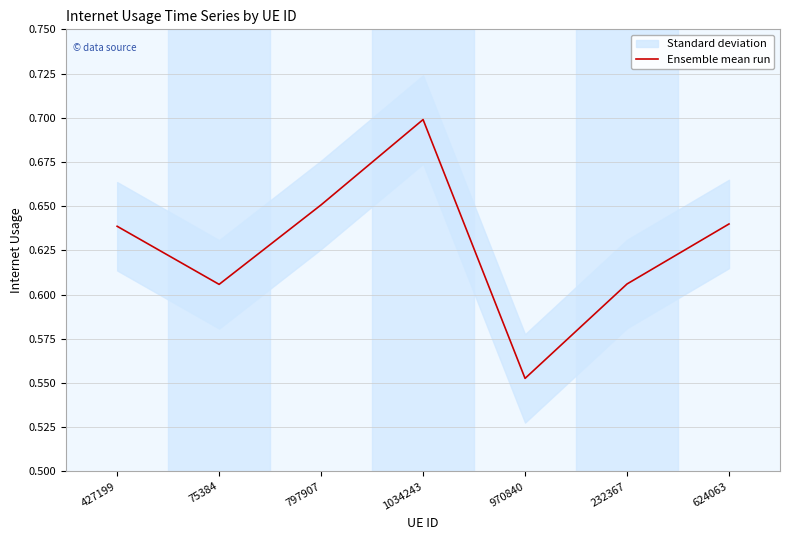

Rank the categories by value from lowest to highest.

970840, 75384, 232367, 427199, 624063, 797907, 1034243